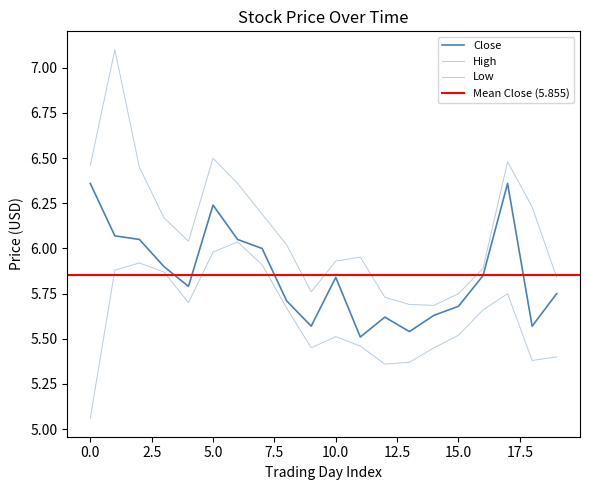

True or false: Close and High intersect in this chart.

False